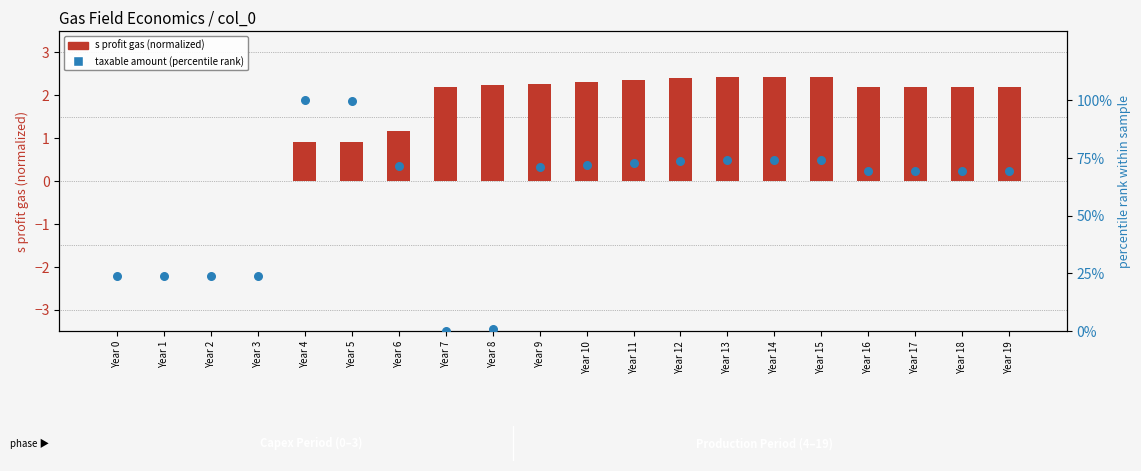

Is the value of s profit gas (normalized) at Year 1 greater than the value of taxable amount (percentile) at Year 3?

No